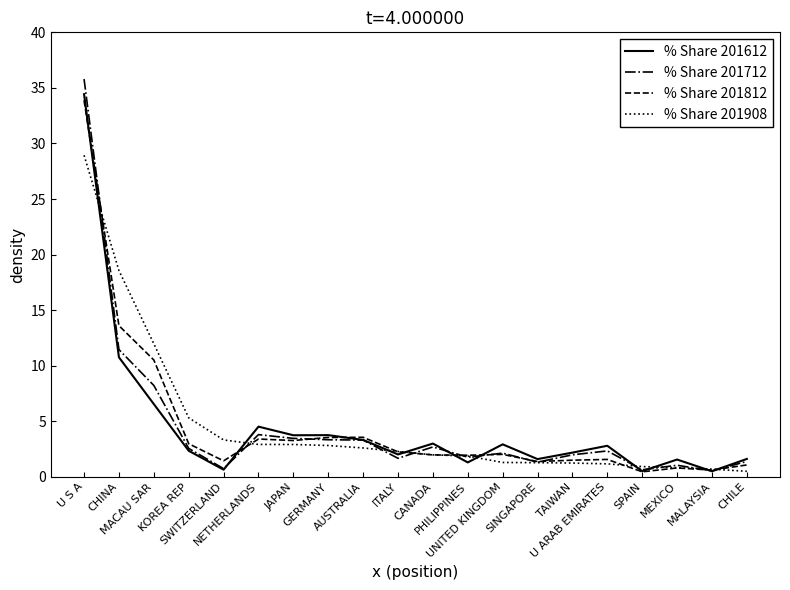

What is the sum of all % Share 201712 values?

90.1